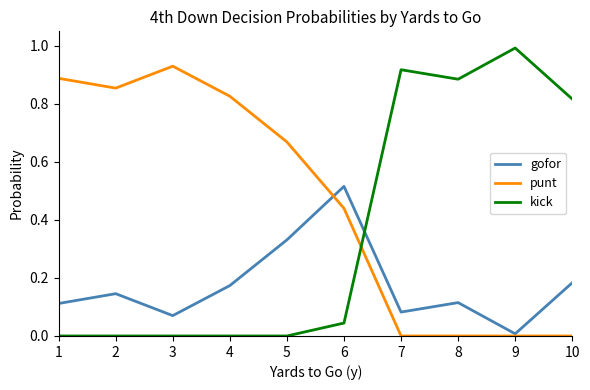

Rank the series by their average value, from lowest to highest.

gofor, kick, punt